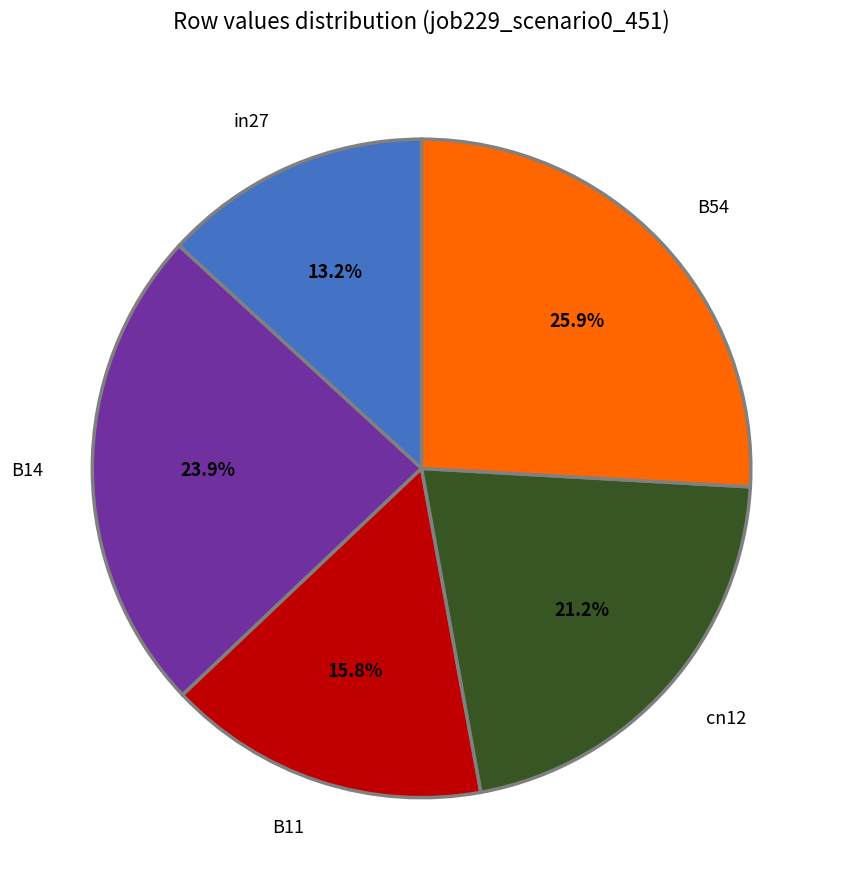

Is there any slice that represents more than half of the pie?

No